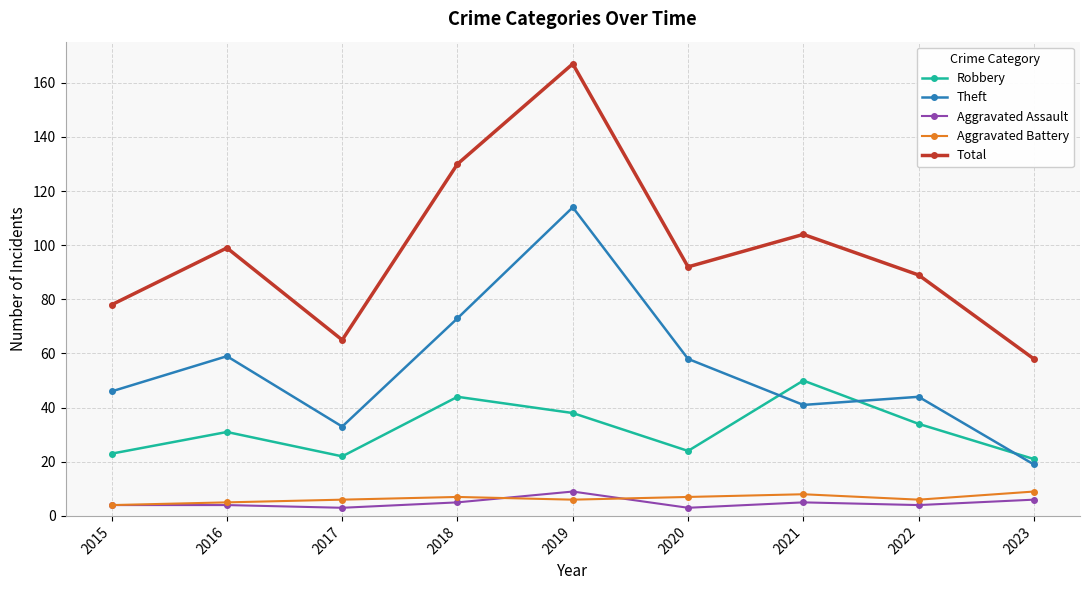

Is it true that Robbery equals 24 at 2020?

True